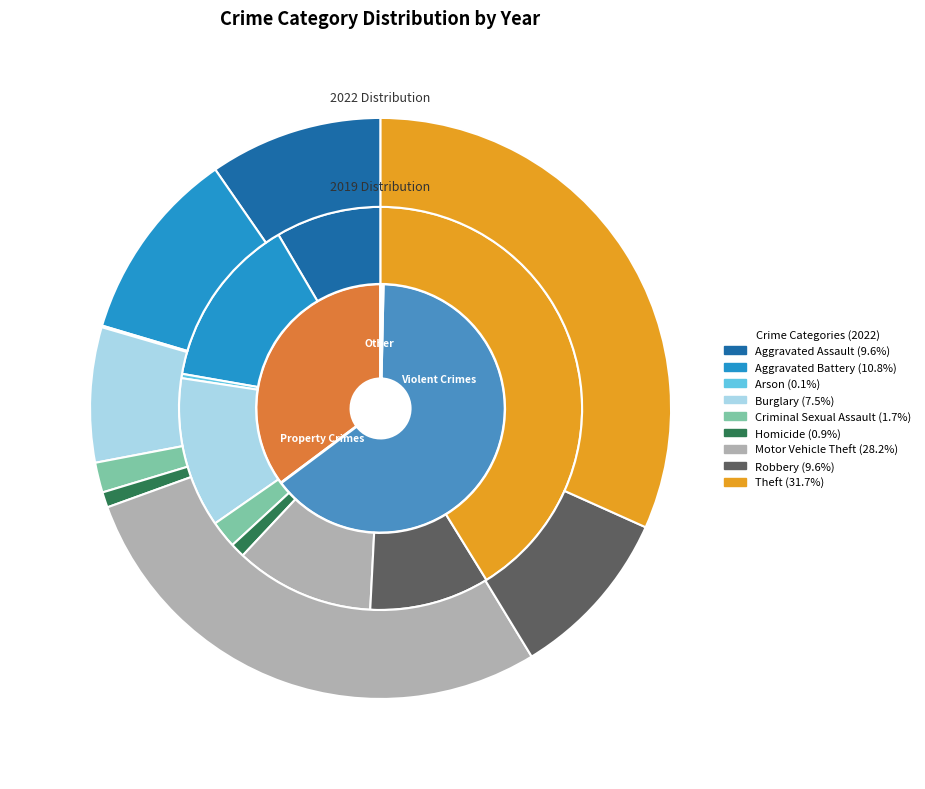

Which has a higher value, 8 or 6?

8